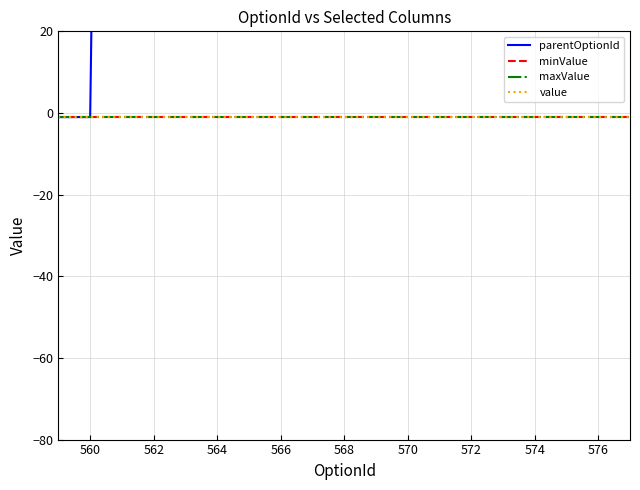

How many values in the parentOptionId series are below 559?

2